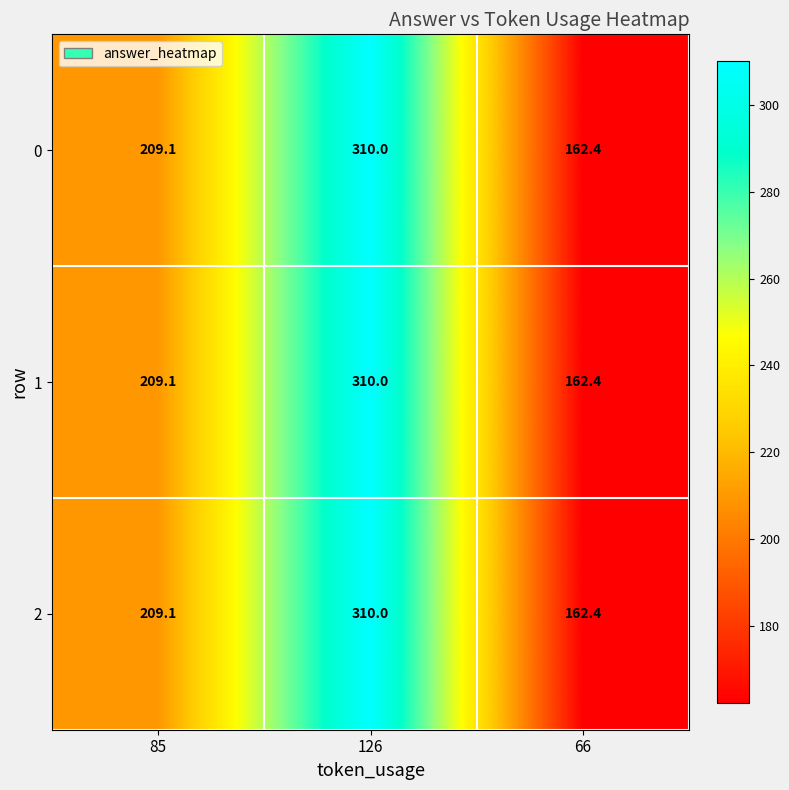

Where does the 2 series first go above 209?

85